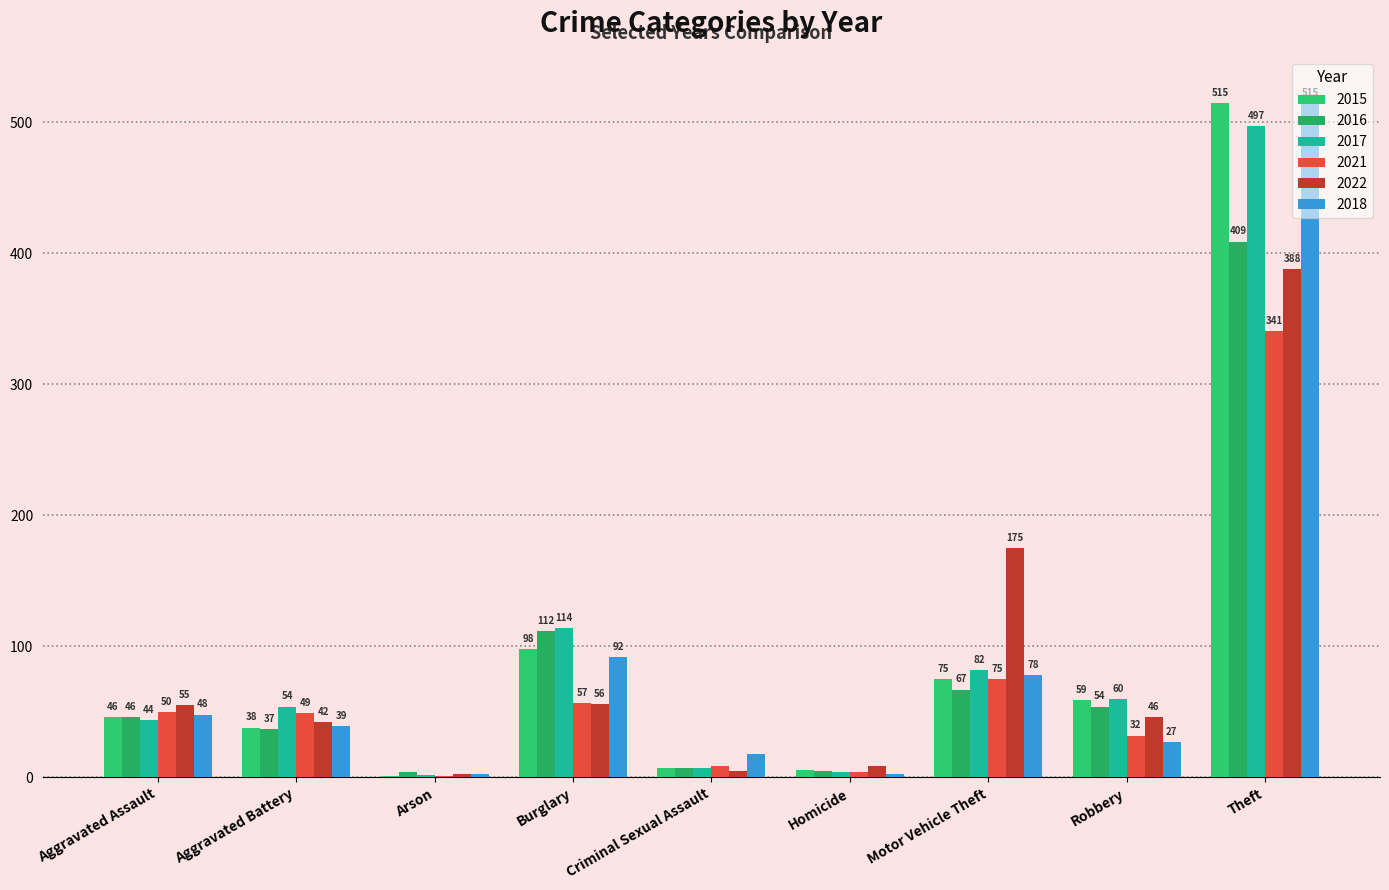

At which label does 2016 reach its minimum?

Arson